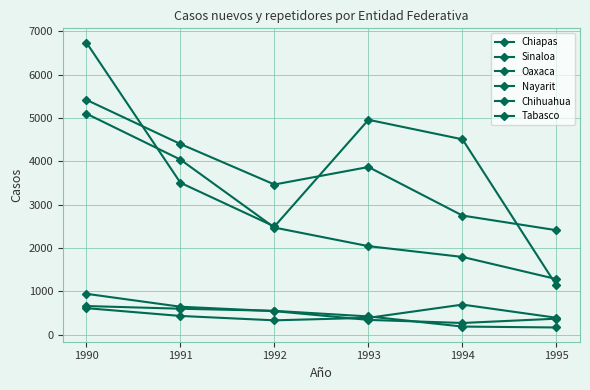

How many lines are shown in the chart?

6